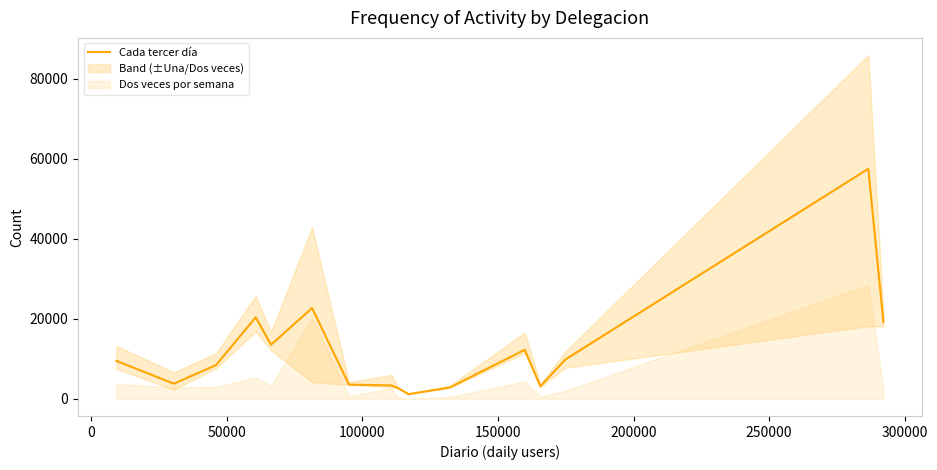

Does the chart have visible grid lines?

No